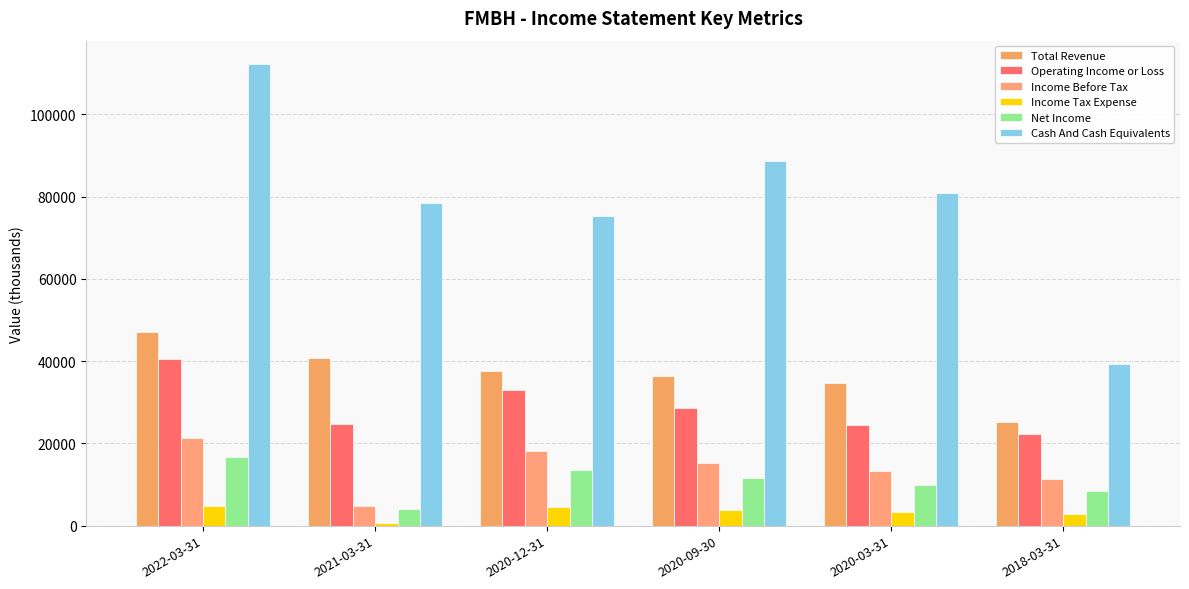

What is the average value of the Net Income series?

10717